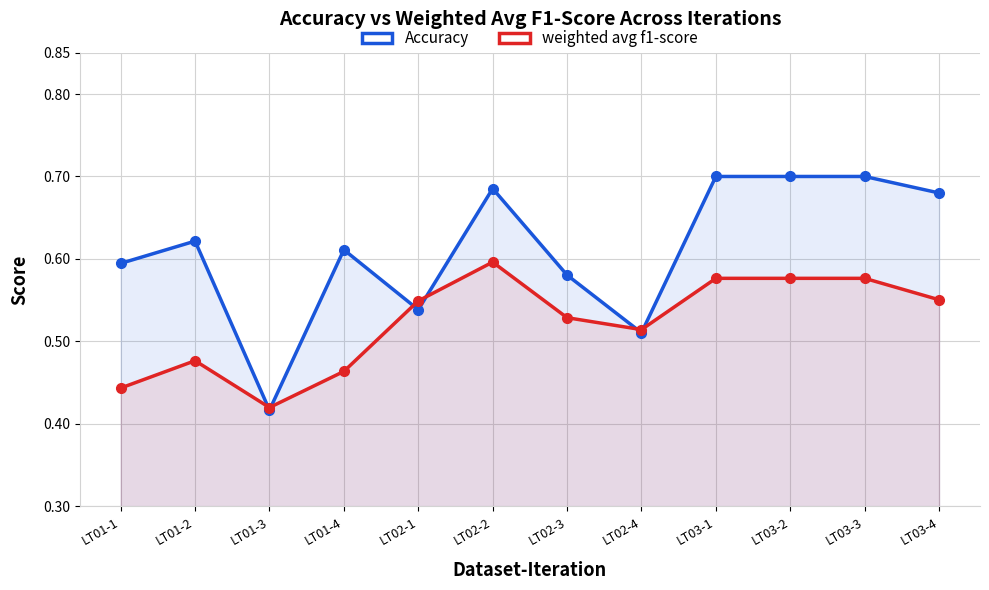

Where is weighted avg f1-score nearest to the value 0?

LT01-3